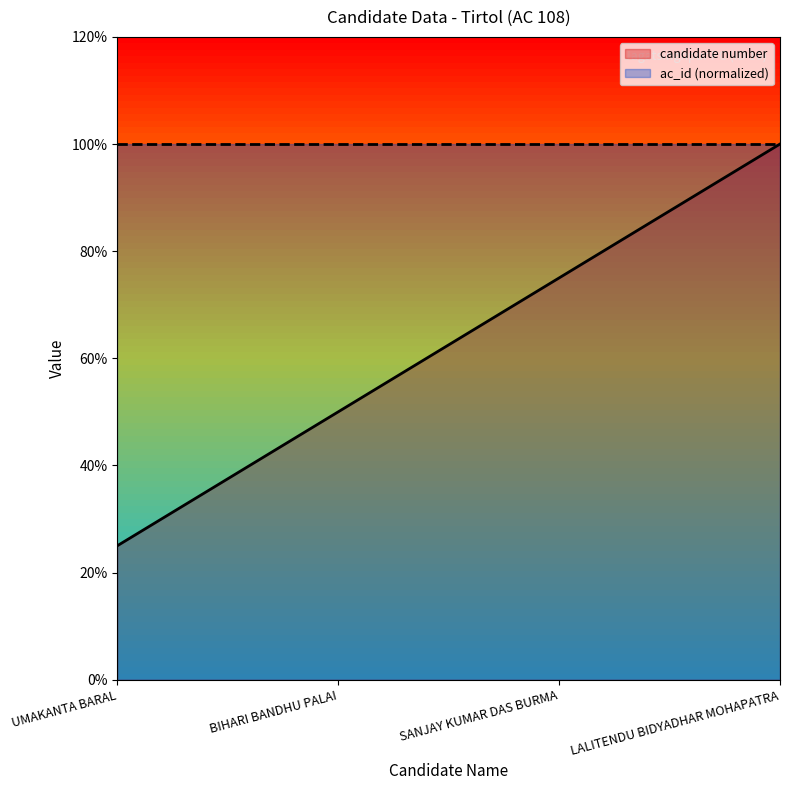

How many values exceed 75?

1